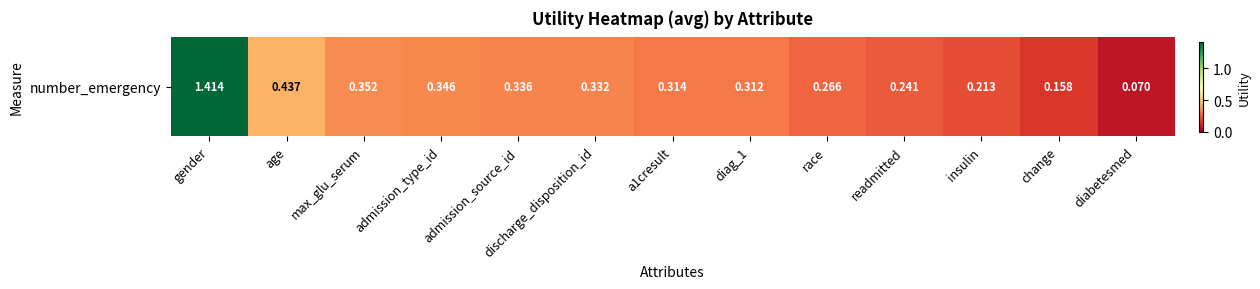

Which label corresponds to the smallest value in the chart?

diabetesmed